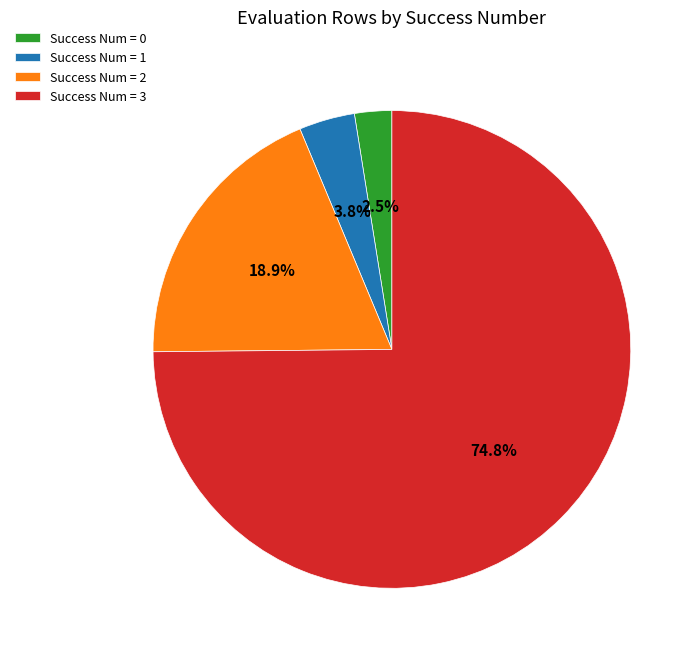

Does Success Num = 3 account for over 50% of the chart?

Yes